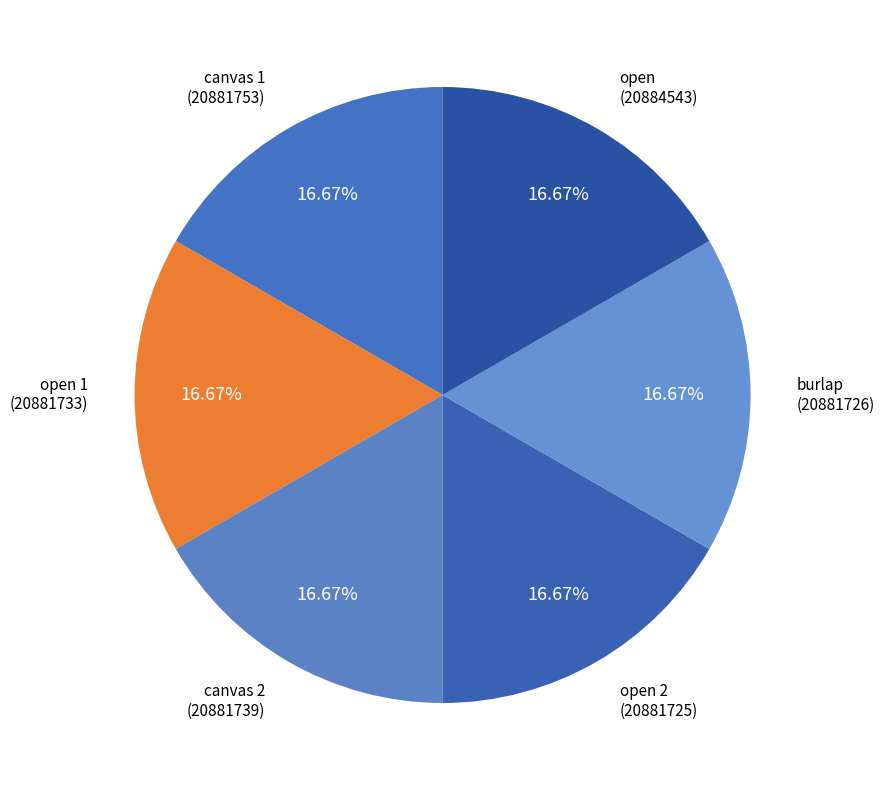

Rank the categories by value from highest to lowest.

open, canvas 1, canvas 2, open 1, burlap, open 2